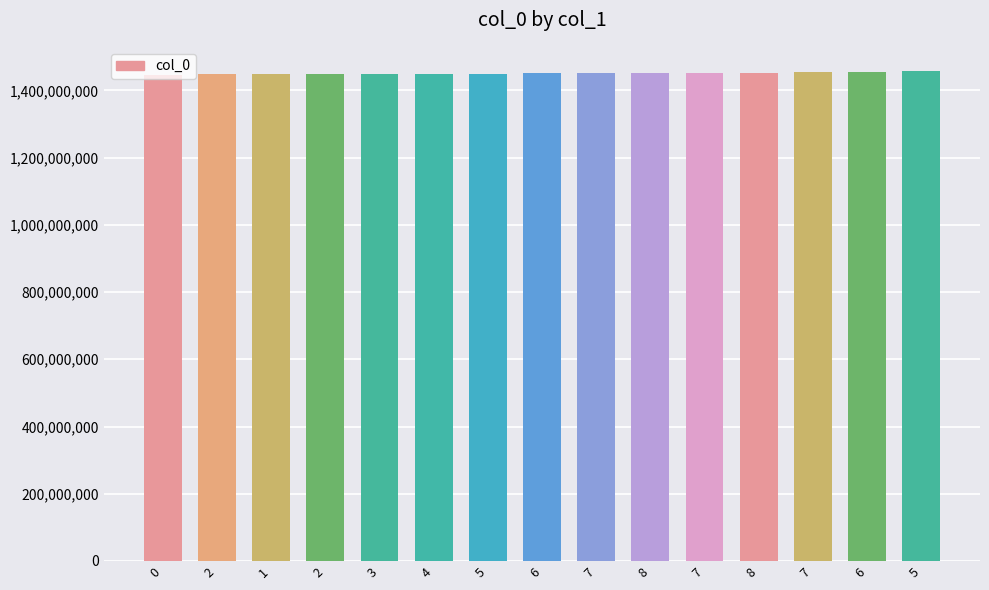

Count the number of categories in the chart.

15